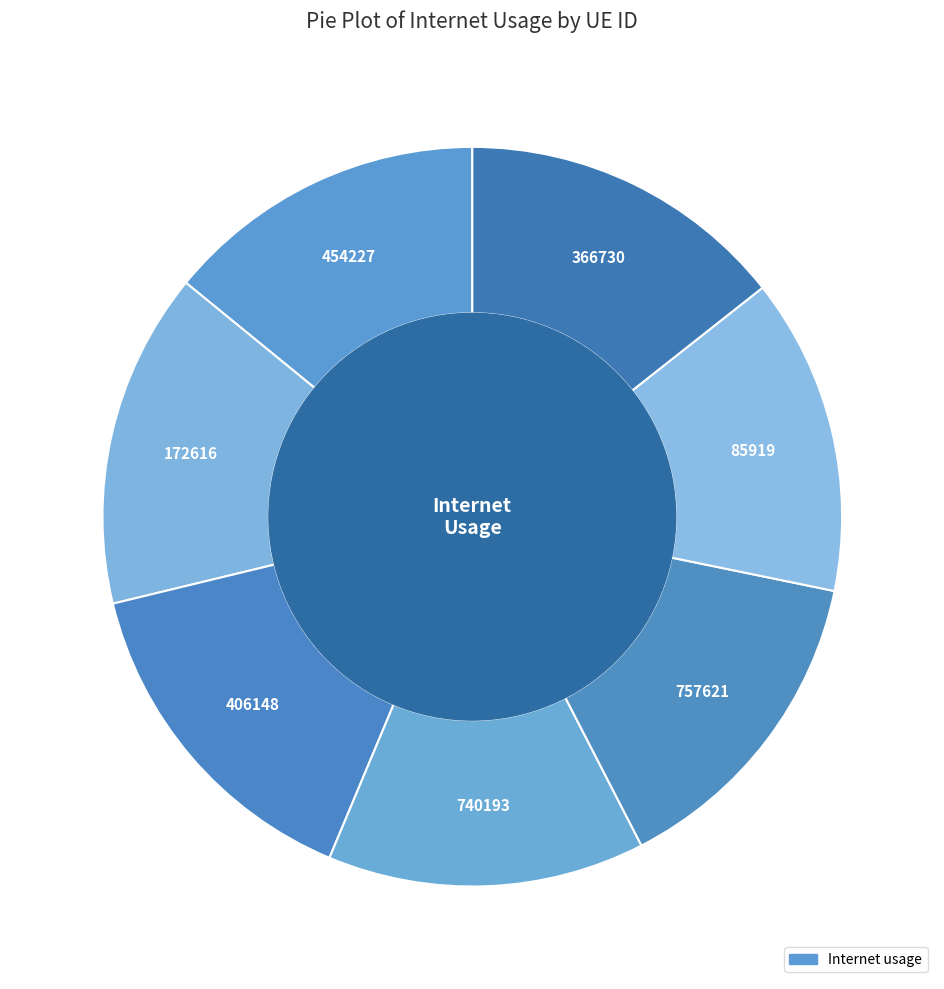

Is it true that 757621 is 14% of the pie?

True